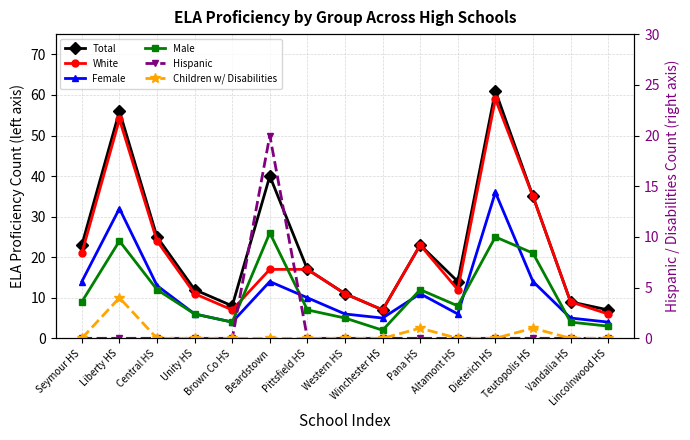

What is the label of the 14th point from the right?

Liberty HS